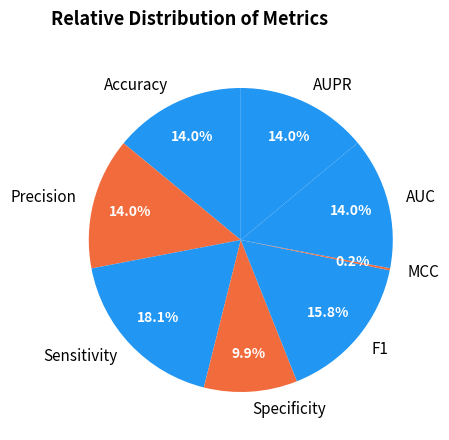

Which category has the biggest portion of the pie?

Sensitivity